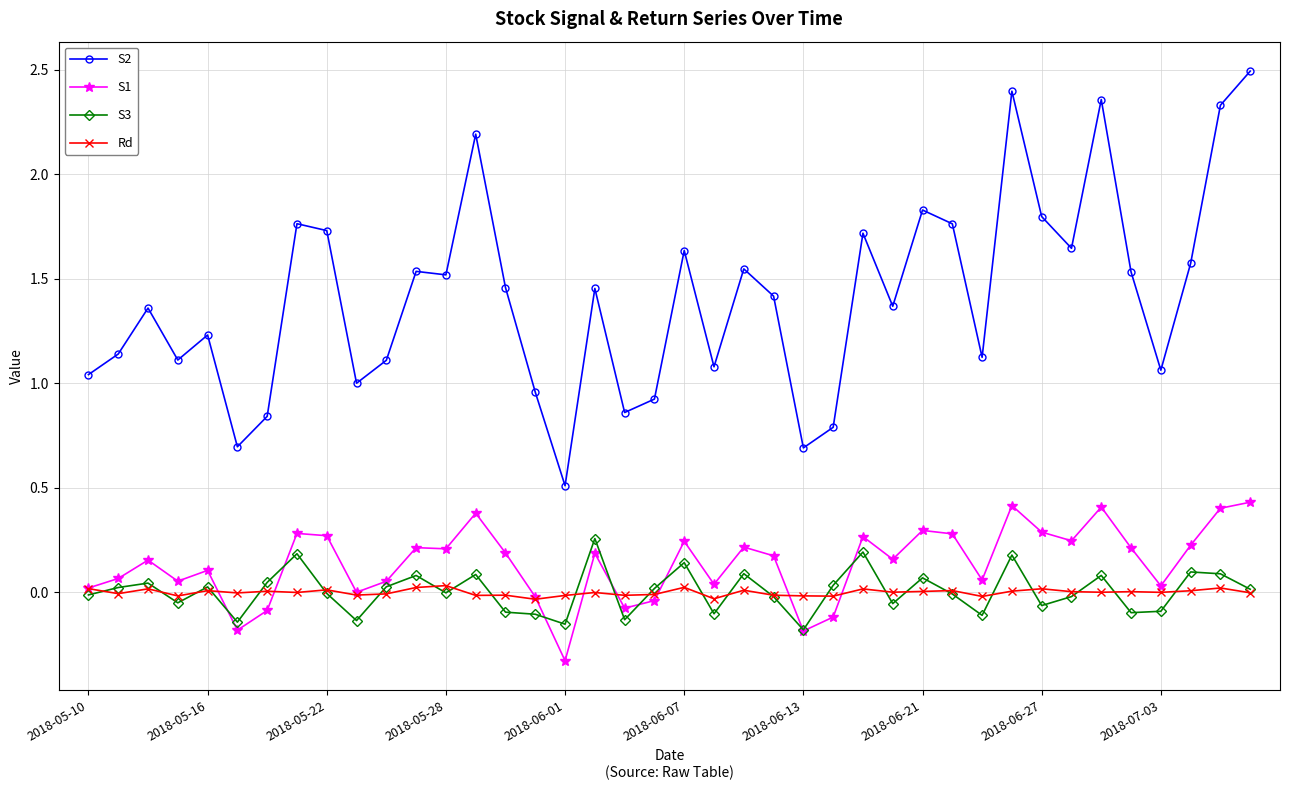

Which series has the largest range (max minus min)?

S2